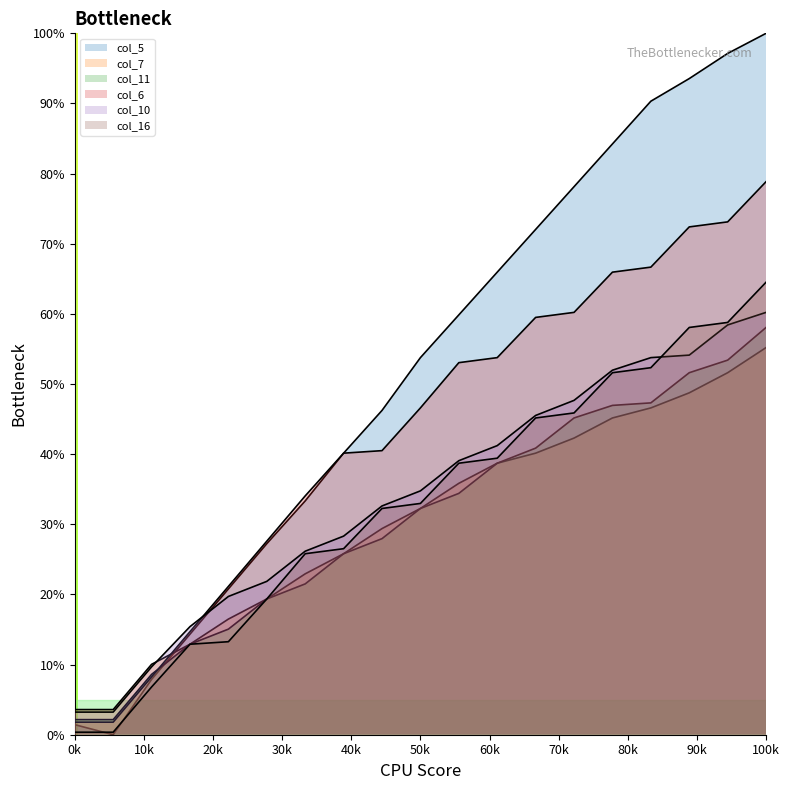

True or false: col_11 and col_10 intersect in this chart.

False